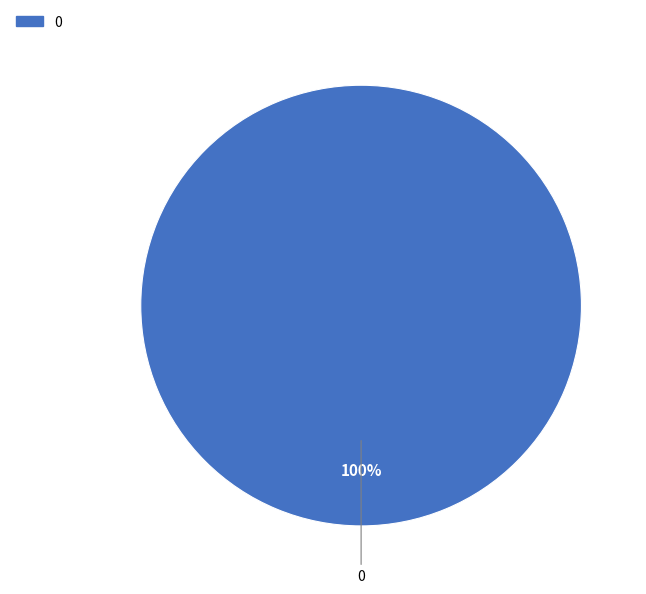

Is there a majority slice in this chart?

Yes